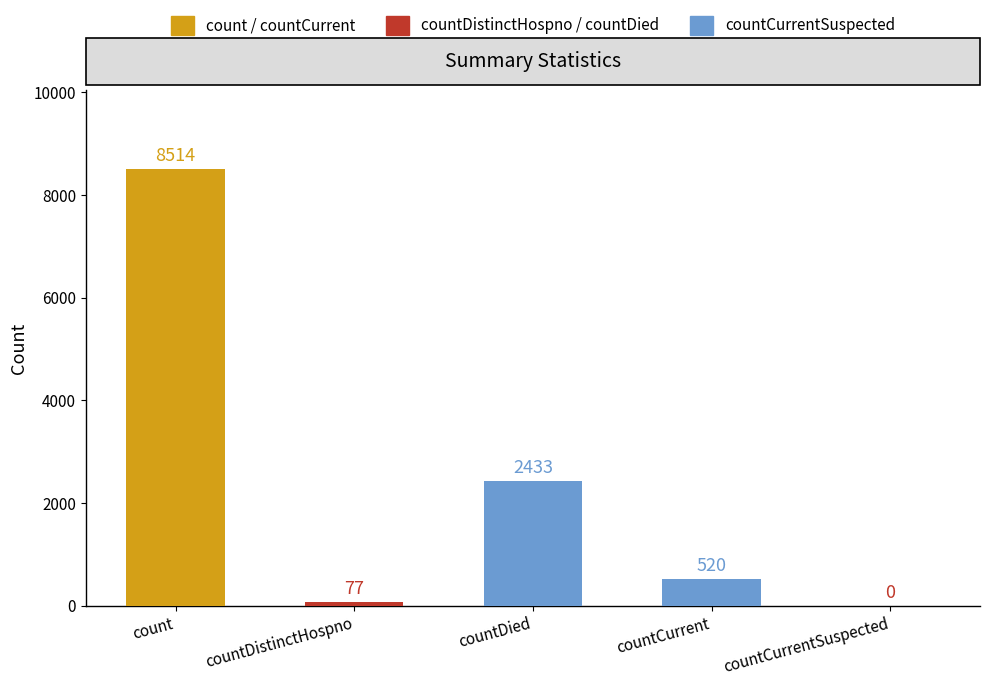

True or false: the data shows 2433 at countDied.

True